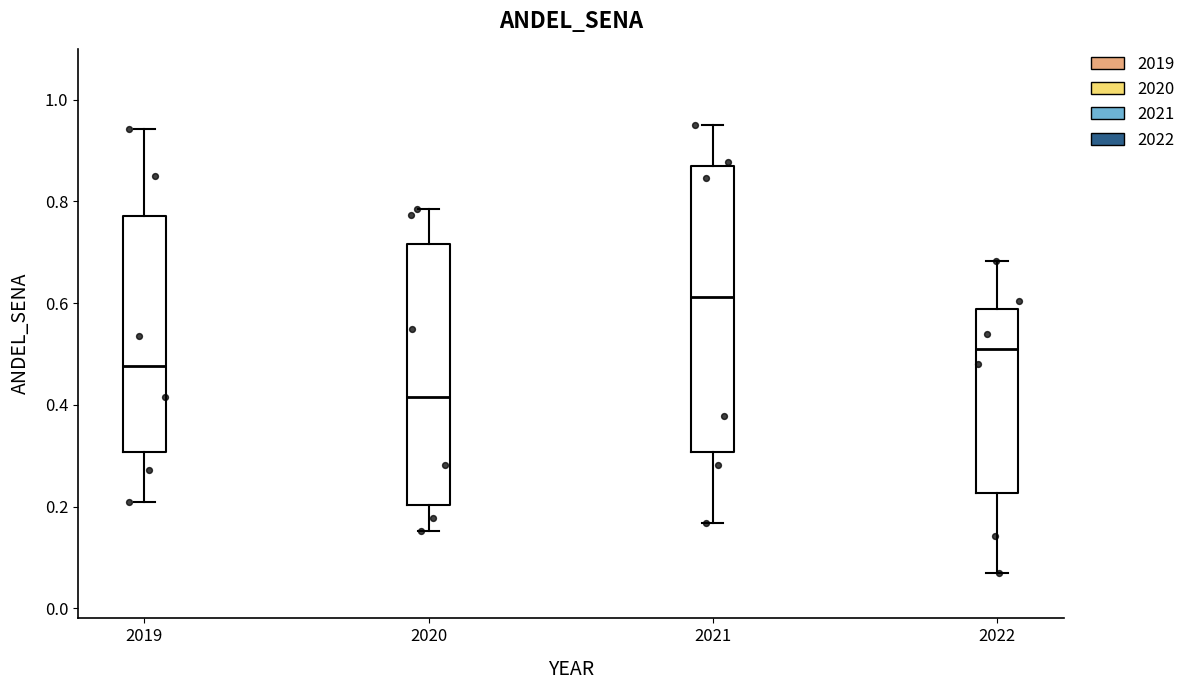

Reading left to right, transcribe this box plot: for each box, give where its median line is, the range the box spans, and where its two whiskers end, as read against the y-axis. The values are not printed on the chart, so give them approximately, as read against the axis.

2019: median 0.48, box 0.30 to 0.78, whiskers 0.20 to 0.94
2020: median 0.42, box 0.20 to 0.72, whiskers 0.16 to 0.78
2021: median 0.62, box 0.30 to 0.86, whiskers 0.16 to 0.96
2022: median 0.50, box 0.22 to 0.58, whiskers 0.06 to 0.68